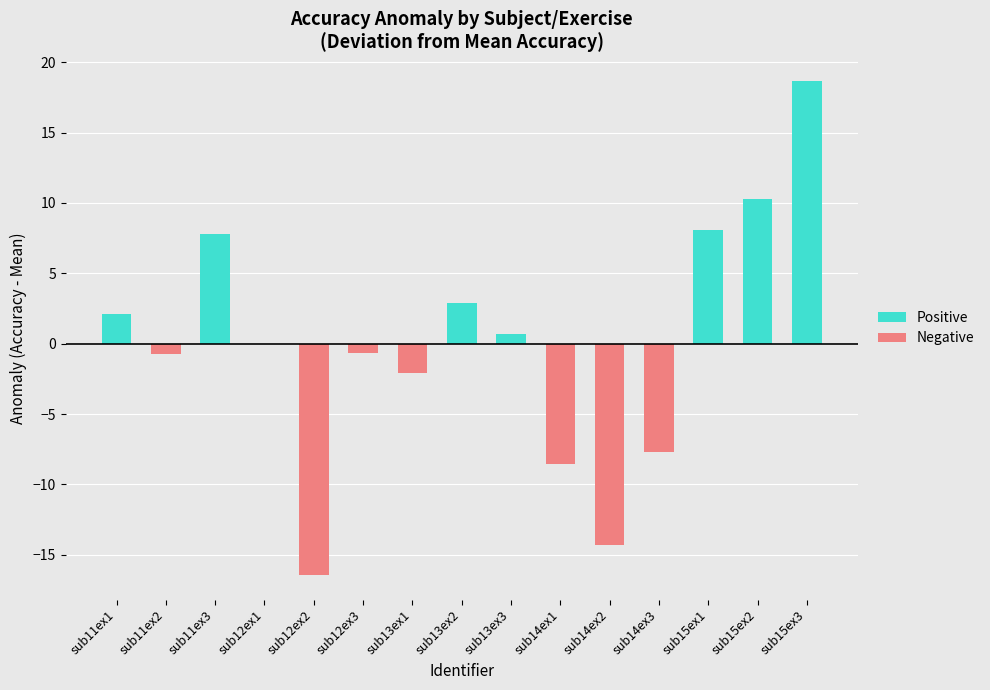

Which series has the largest total across all categories?

Positive